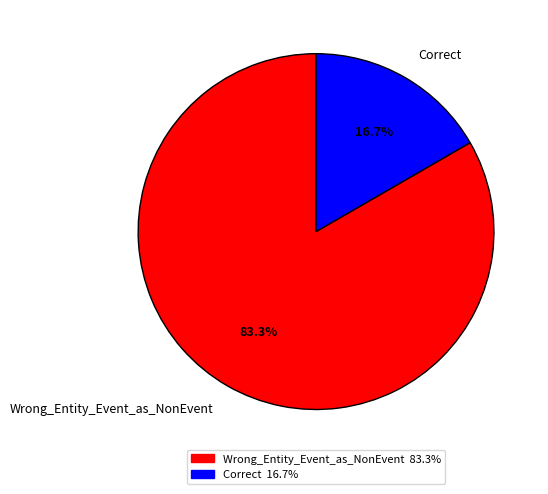

The Correct slice represents 17% of the pie. True or false?

True